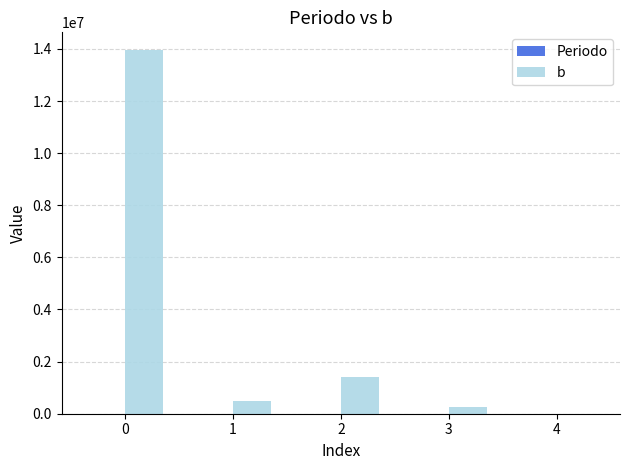

Which series has the largest total across all categories?

b